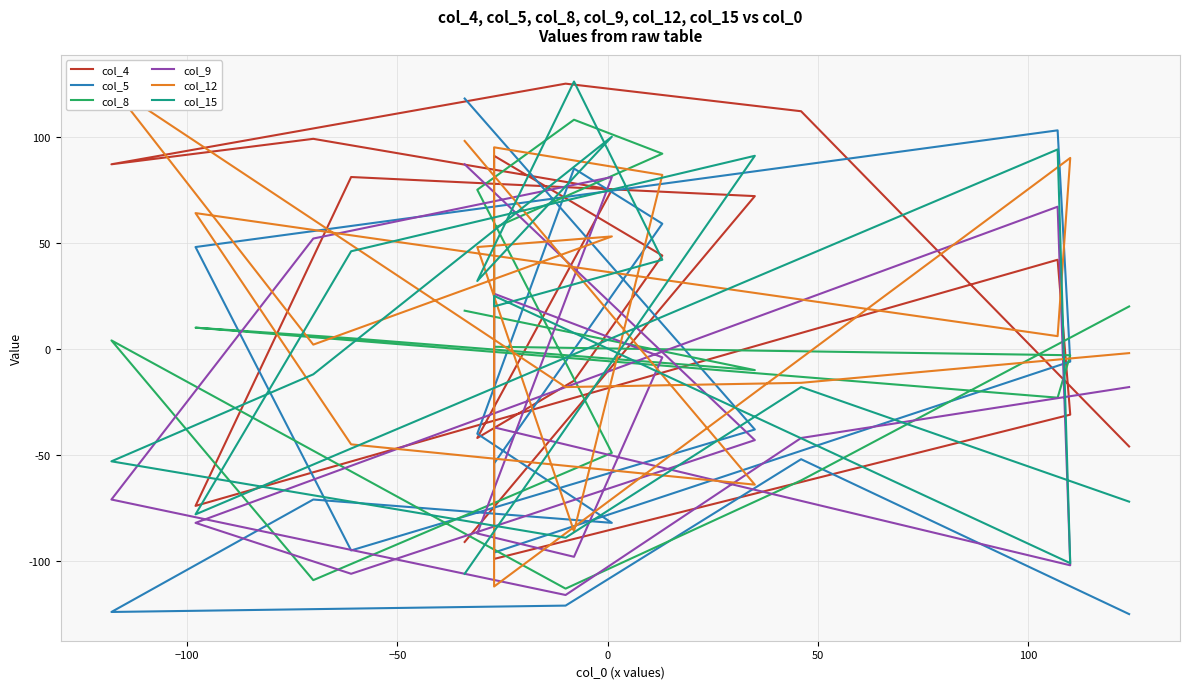

In col_9, how many points are lower than both neighbors (excluding endpoints)?

4